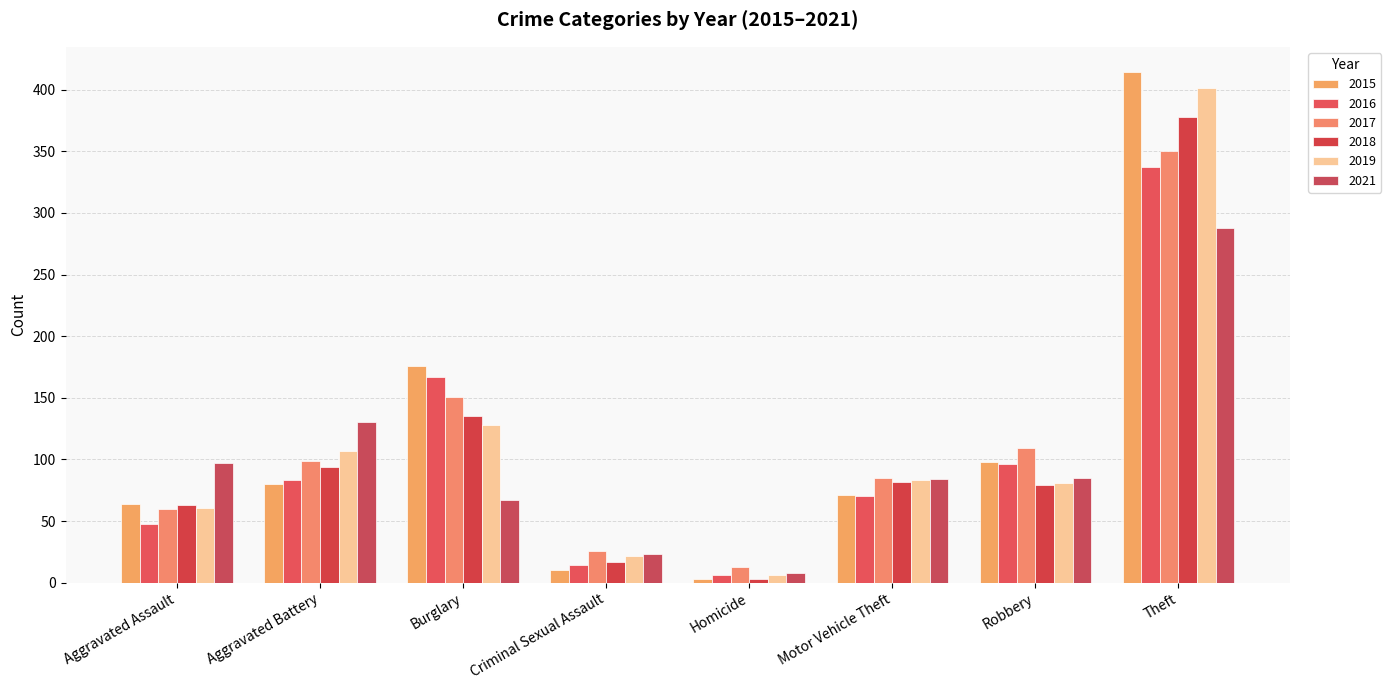

How many groups of bars are there?

8